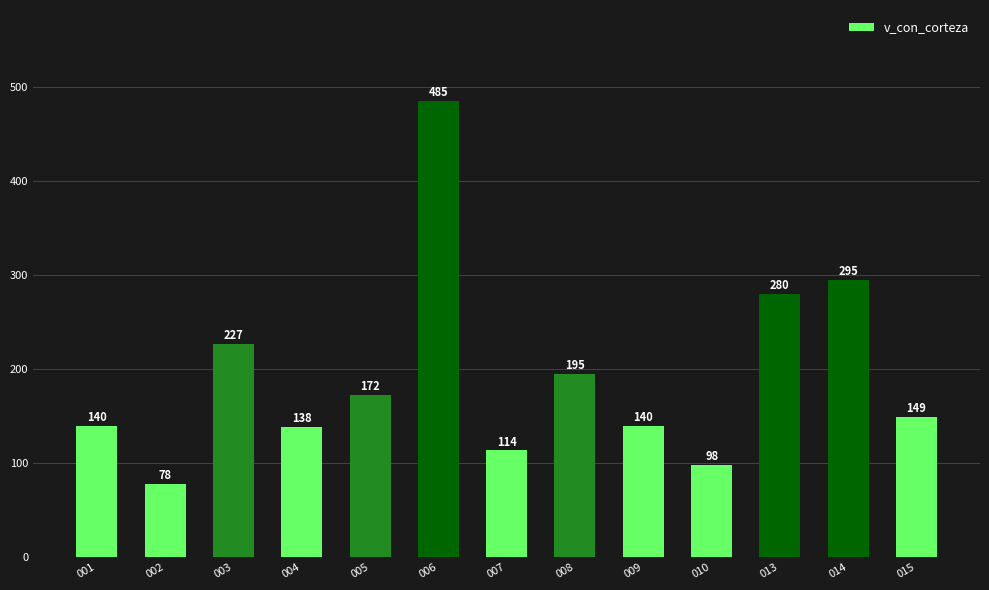

True or false: the data shows 149.4 at 015.

True